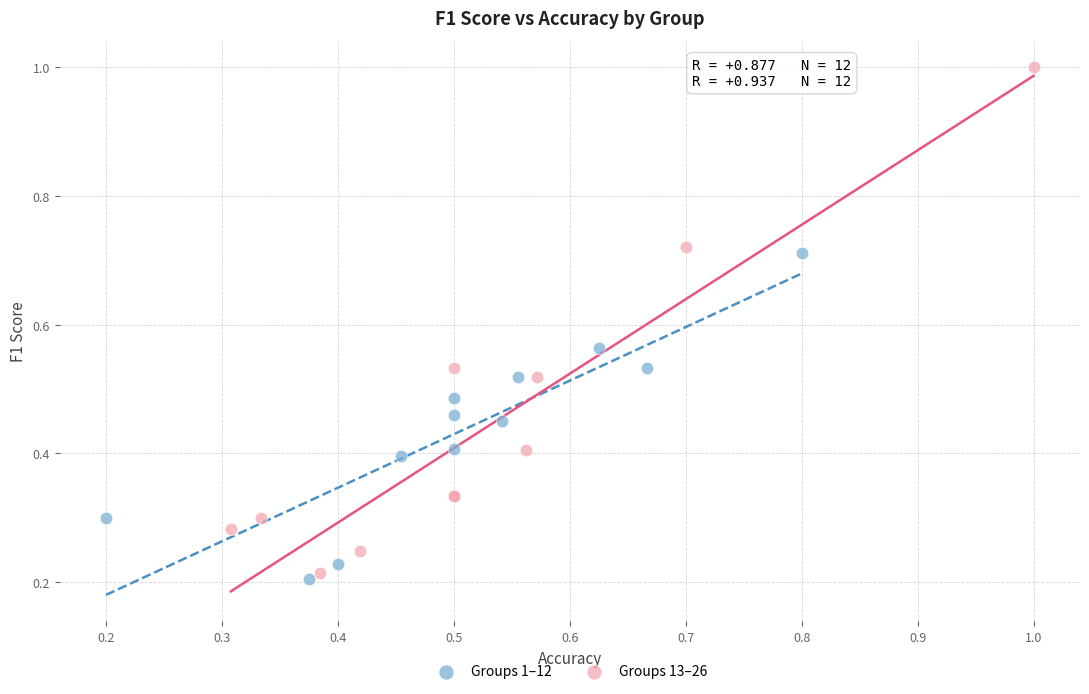

Which series has the largest Y range (max minus min)?

Groups 13–26